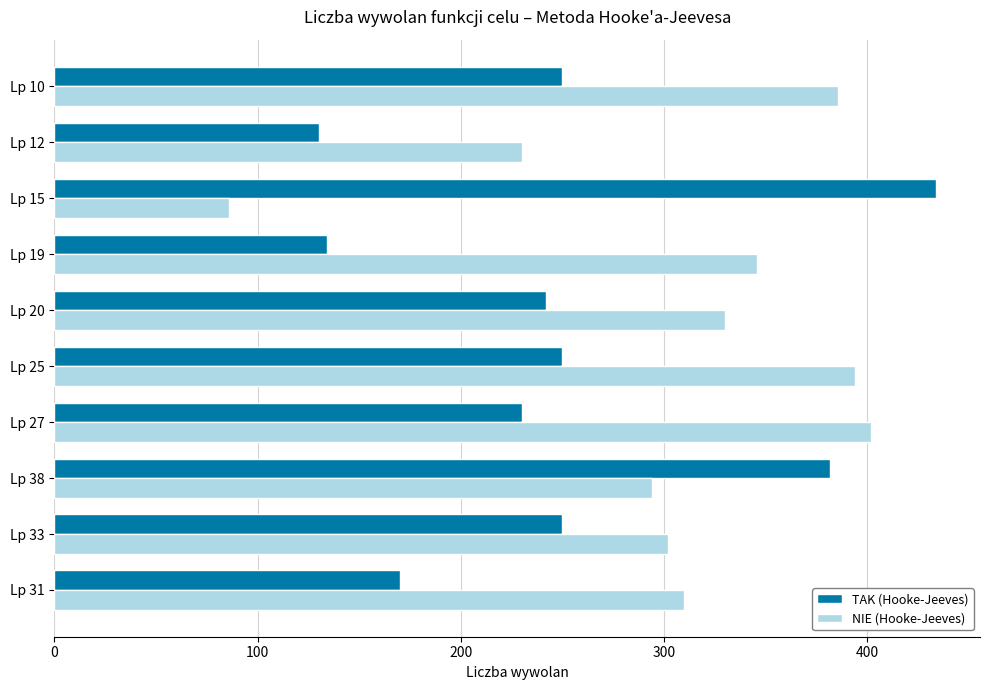

Rank the series at Lp 25 from highest to lowest value.

NIE (Hooke-Jeeves), TAK (Hooke-Jeeves)